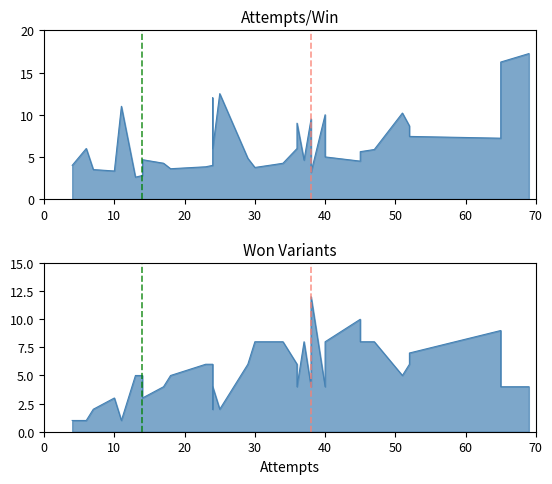

Rank the series by their maximum value, from lowest to highest.

won_variants, attempts/win